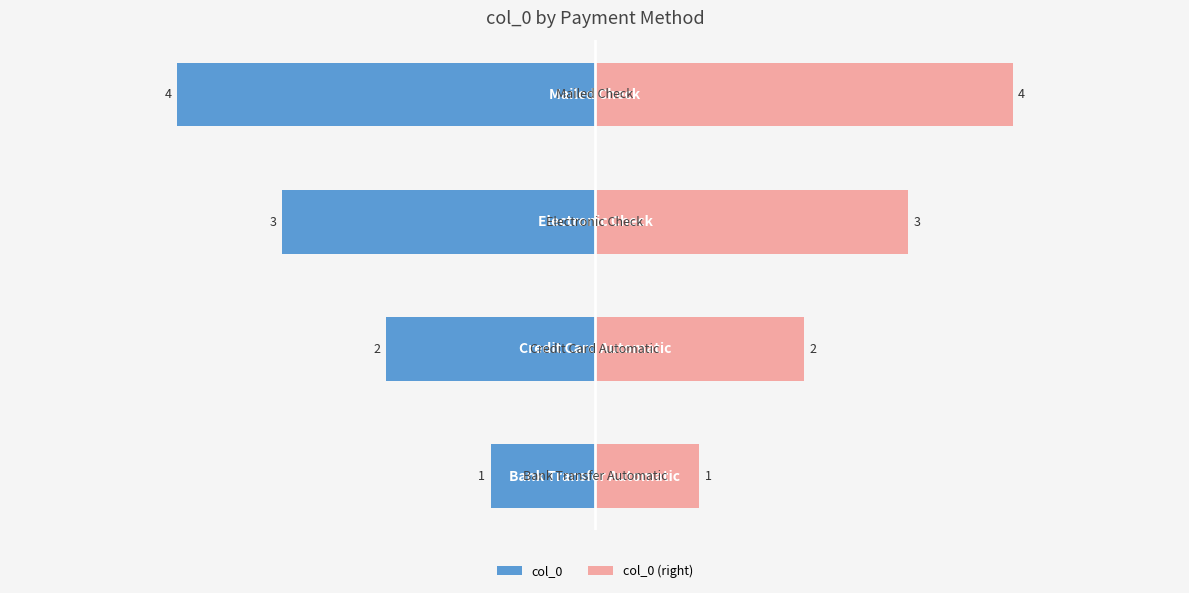

Is it true that col_0 (right) equals 0 at −6?

False